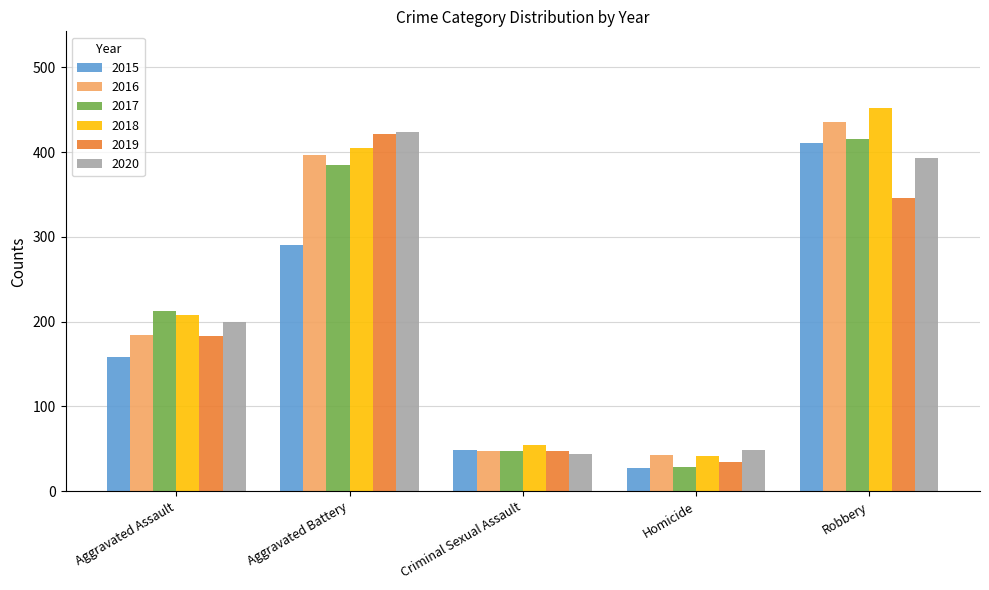

Read the 2017 value at Robbery, to the nearest 10.

420